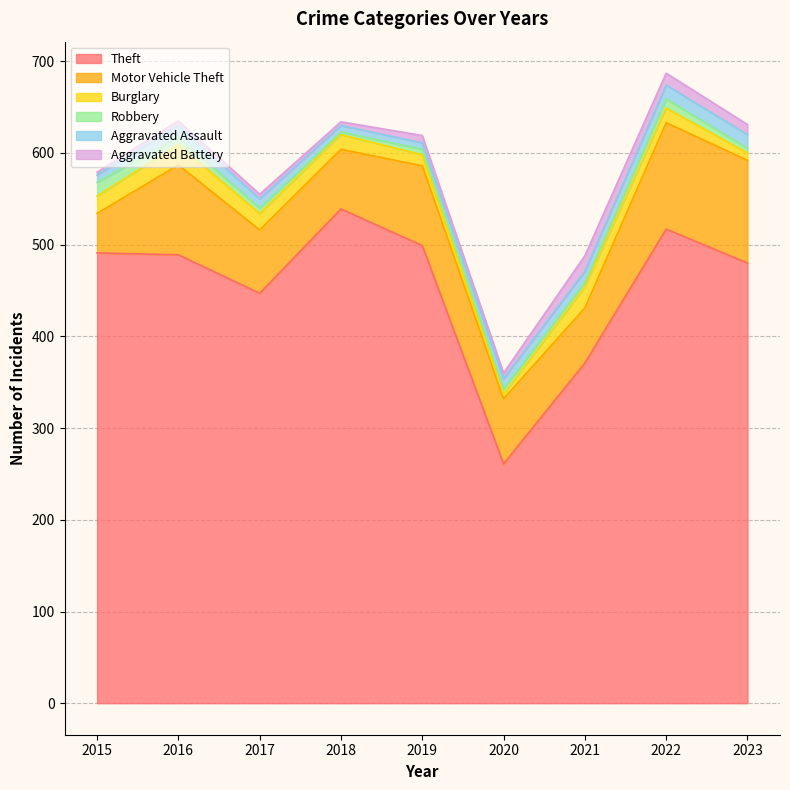

True or false: Motor Vehicle Theft and Aggravated Battery intersect in this chart.

False